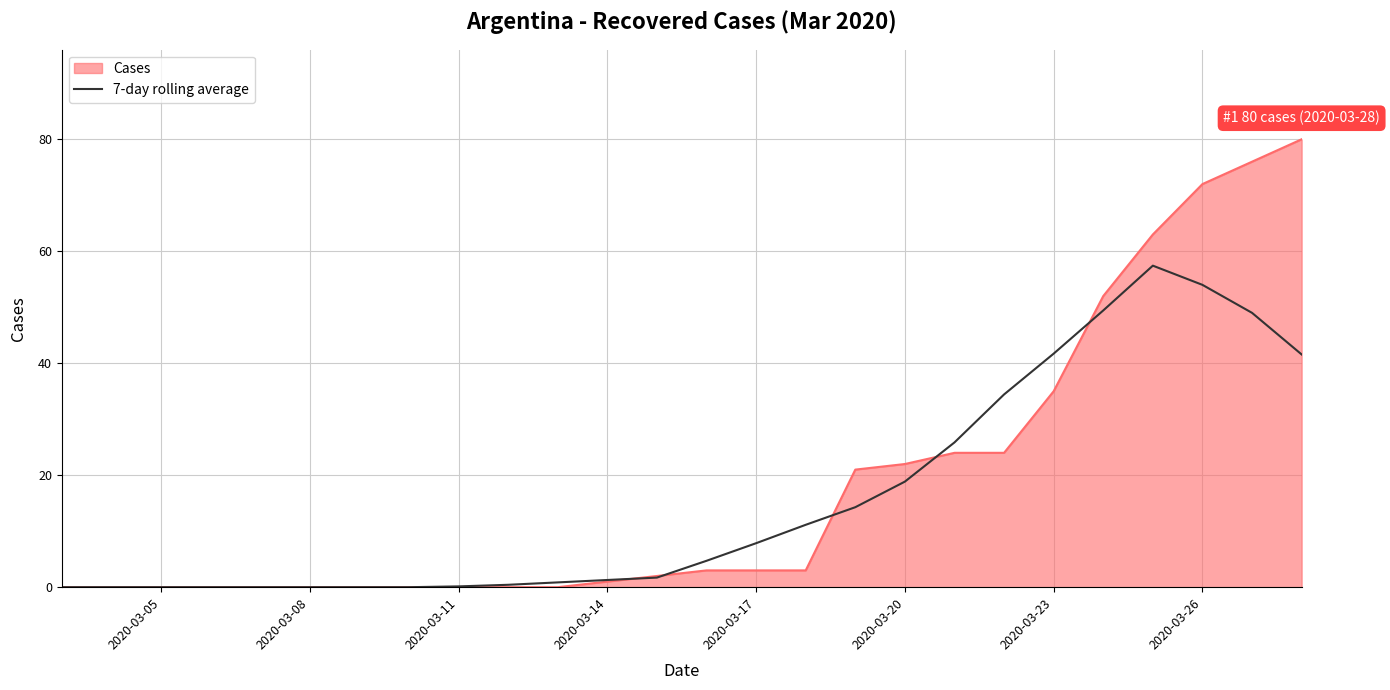

Which series has the largest range (max minus min)?

Cases